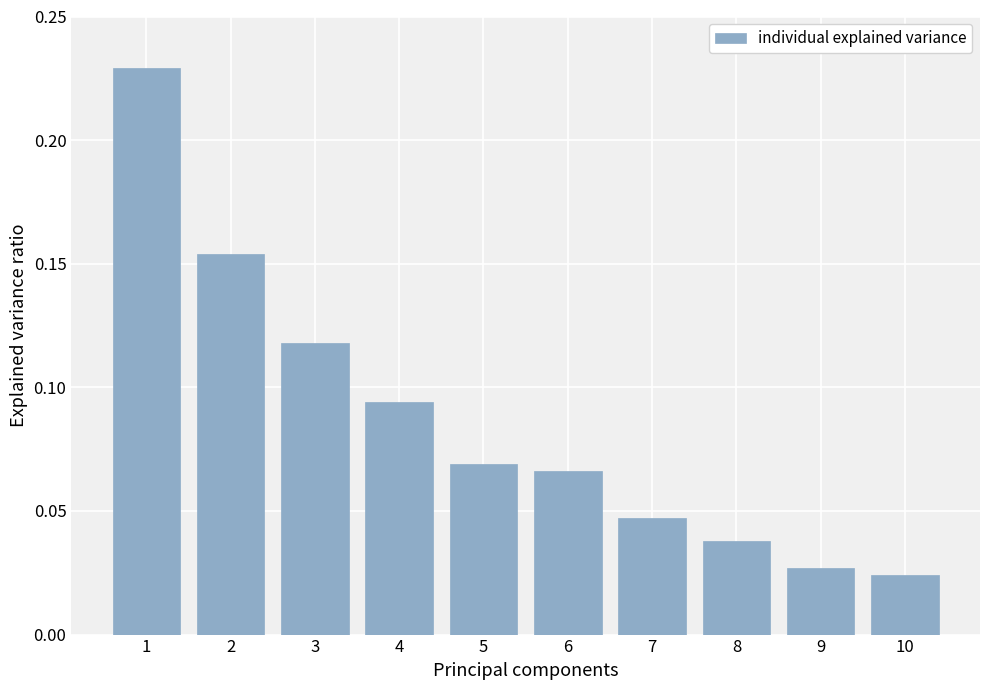

At which label is the value closest to 0?

10